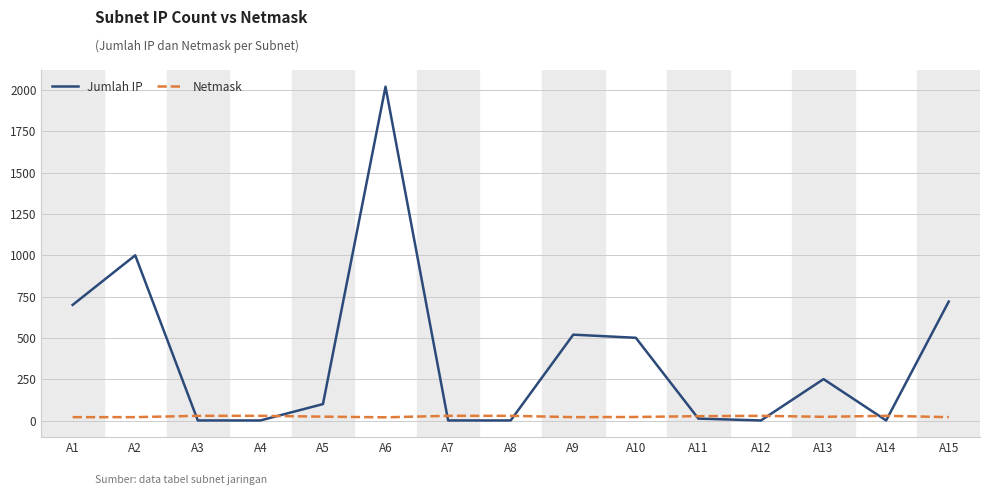

Which series has the largest range (max minus min)?

Jumlah IP